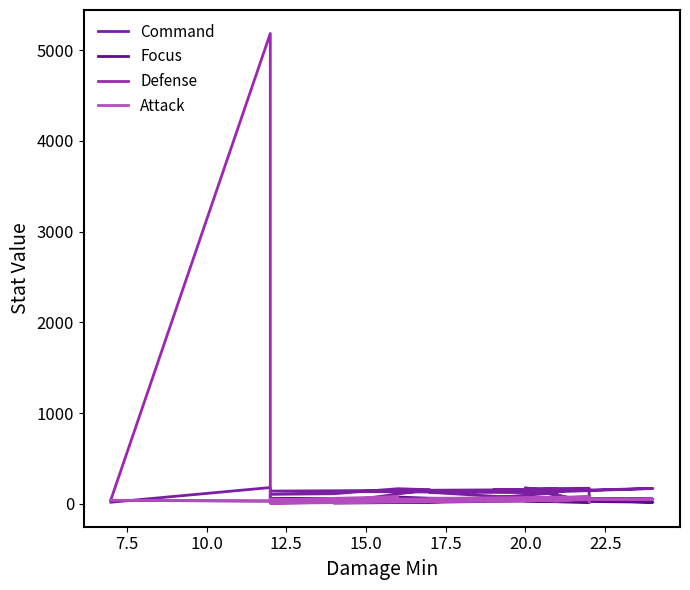

Reading left to right, what are all the values shown in this chart?

Command: 18	180	16	16	16	45	105	112	167	156	14	14	122	141	156	153	164	135	170	134	177	20	127	155	35	72	18	166	172	94
Focus: 39	30	25	24	18	15	54	34	75	62	8	18	37	61	58	45	41	35	18	49	44	44	35	58	57	76	13	33	49	83
Defense: 45	5185	52	41	35	37	30	37	37	47	31	52	51	32	35	58	65	64	54	57	62	65	62	42	49	33	49	44	54	29
Attack: 39	33	52	44	78	44	19	40	32	47	49	55	54	7	33	47	52	52	49	55	54	78	57	41	46	31	60	41	46	21